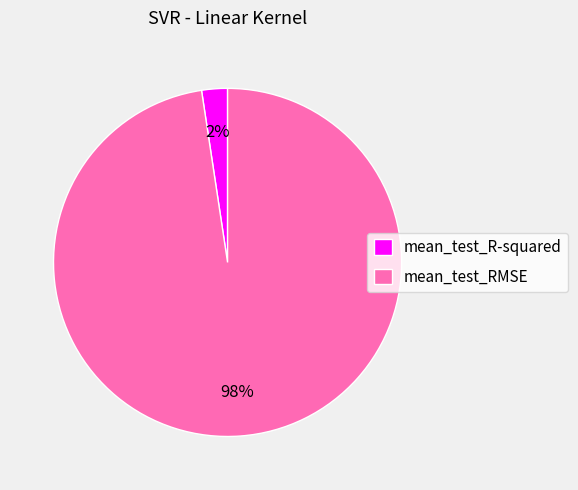

To the nearest percent, what percentage of the pie is mean_test_R-squared?

2%